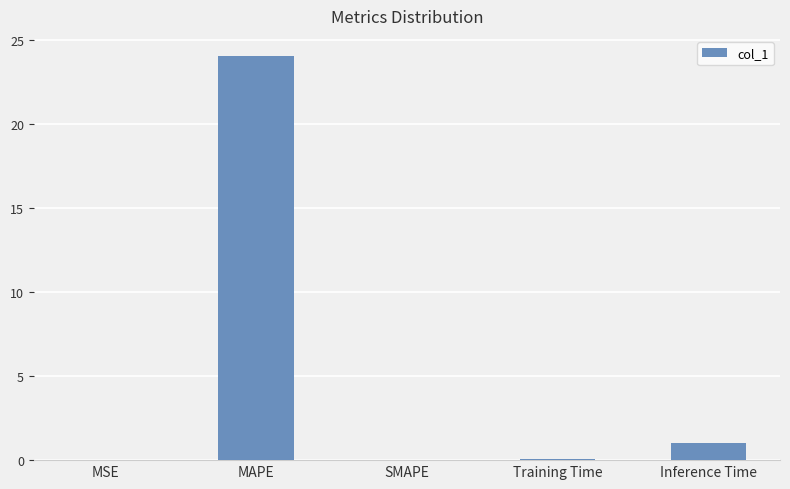

What is the sum of all values?

25.1